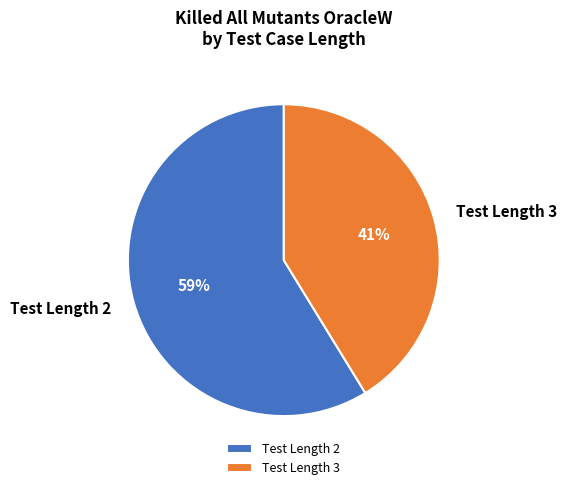

The Test Length 2 slice represents 59% of the pie. True or false?

True